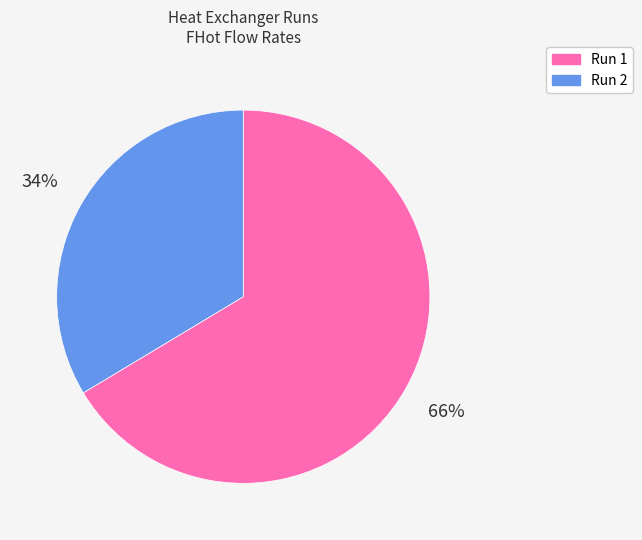

What percentage is the Run 2 slice, to the nearest percent?

34%